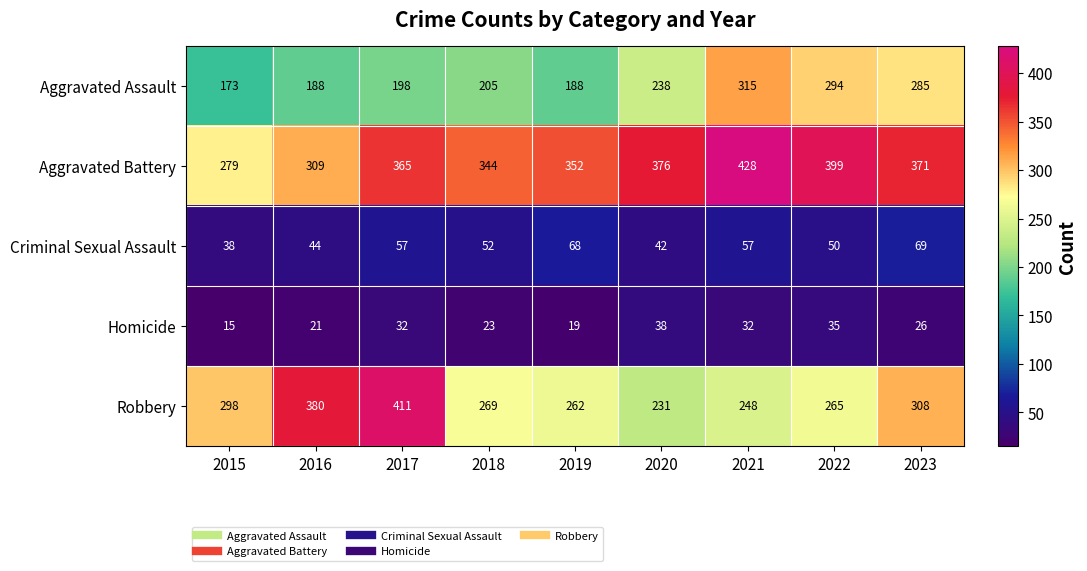

Which category has the lowest value across all series?

2015